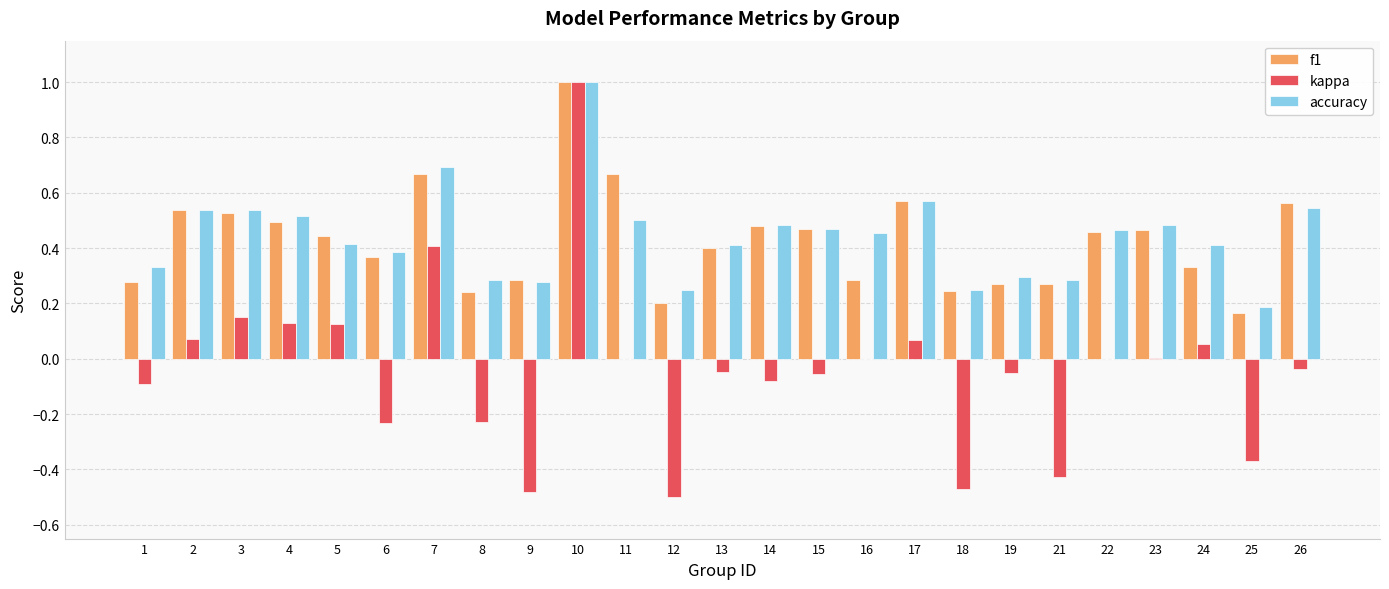

Which series changed the most between 3 and 14?

kappa